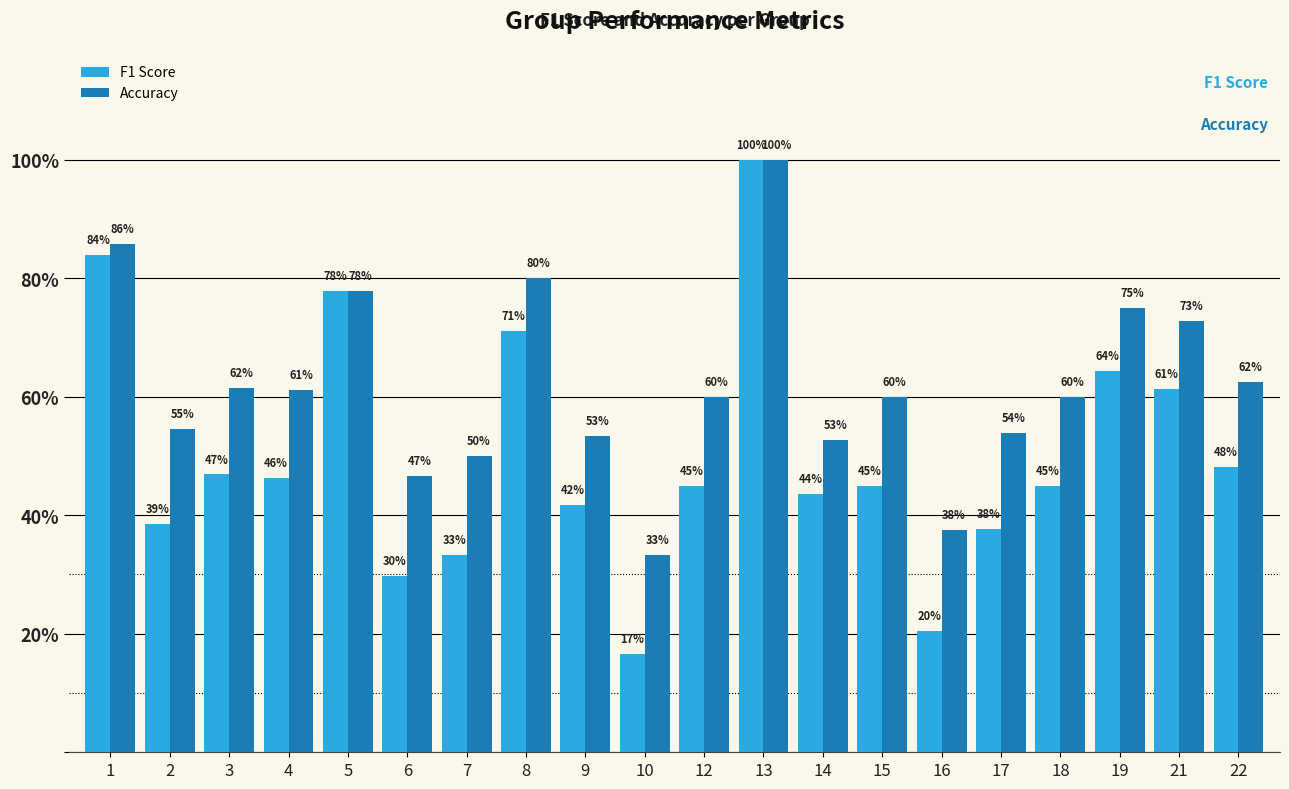

What are all the series names shown in the legend?

F1 Score, Accuracy